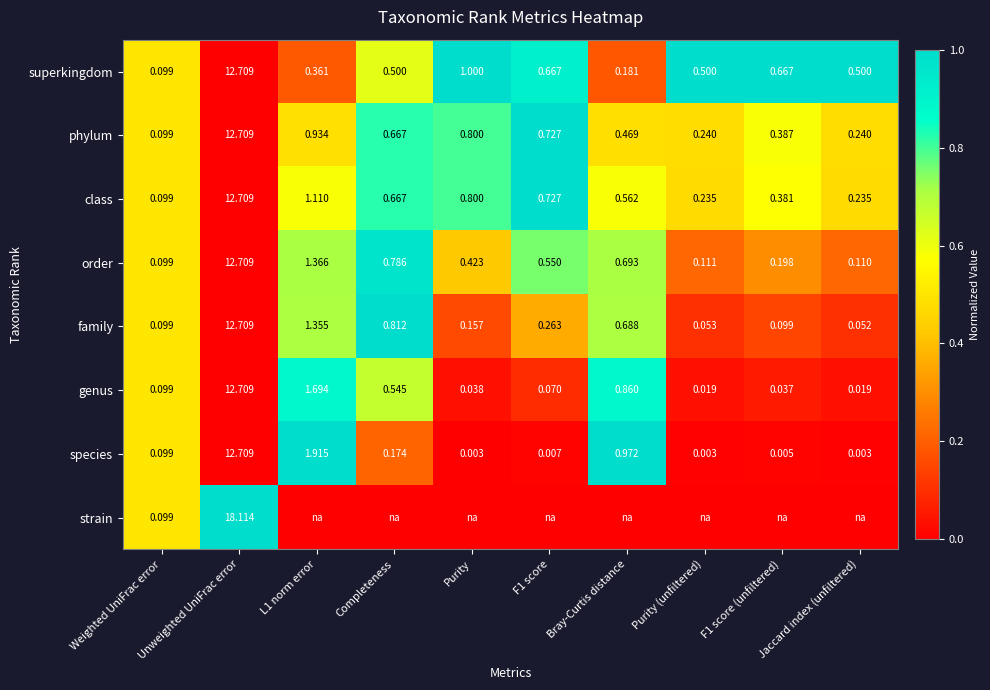

Is the value of genus at Weighted UniFrac error greater than the value of class at F1 score?

No